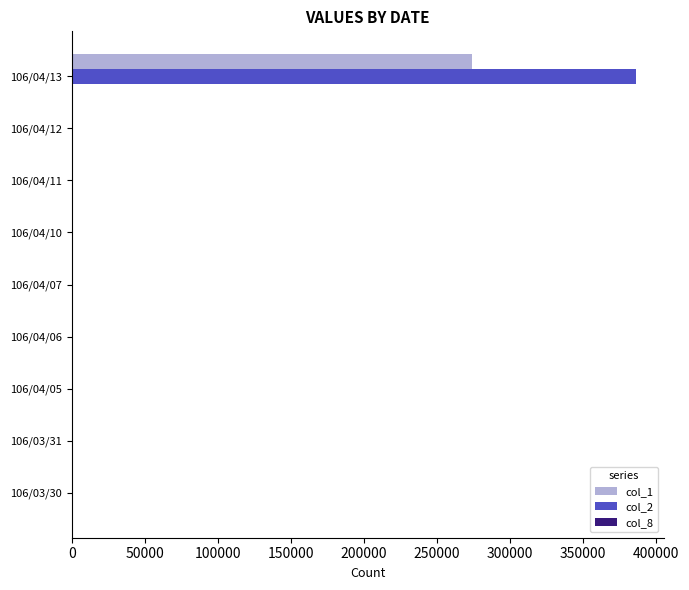

How many data points does each series have?

9